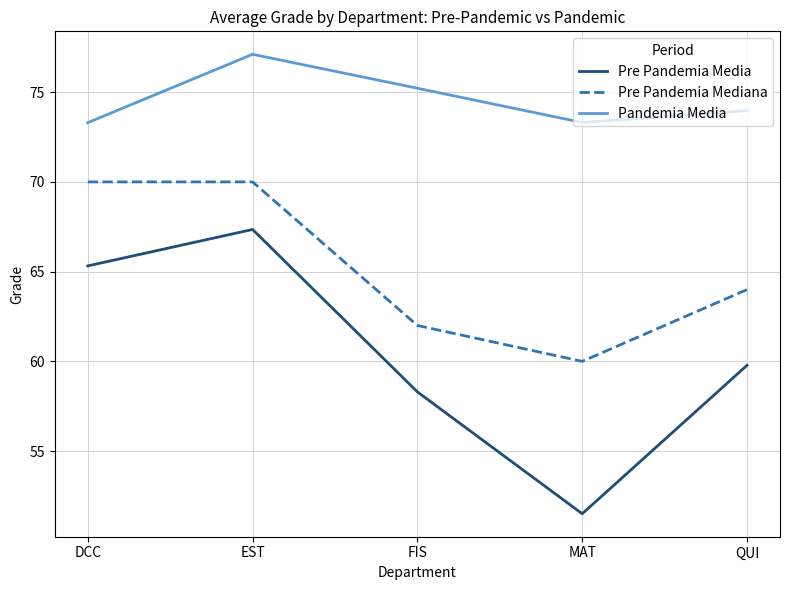

True or false: Pre Pandemia Media has more than 1 points higher than both neighbors.

False